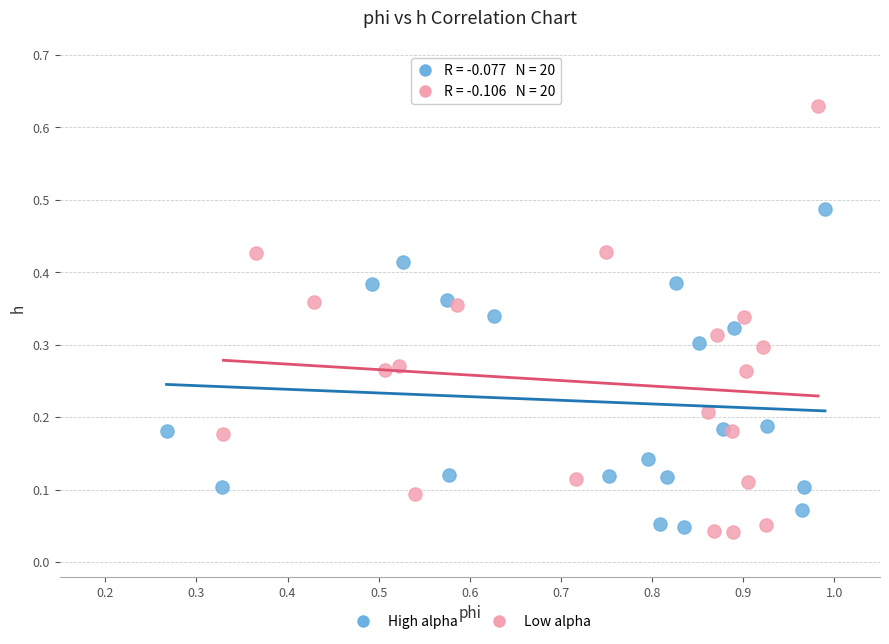

What are all the series names shown in the legend?

High alpha, Low alpha